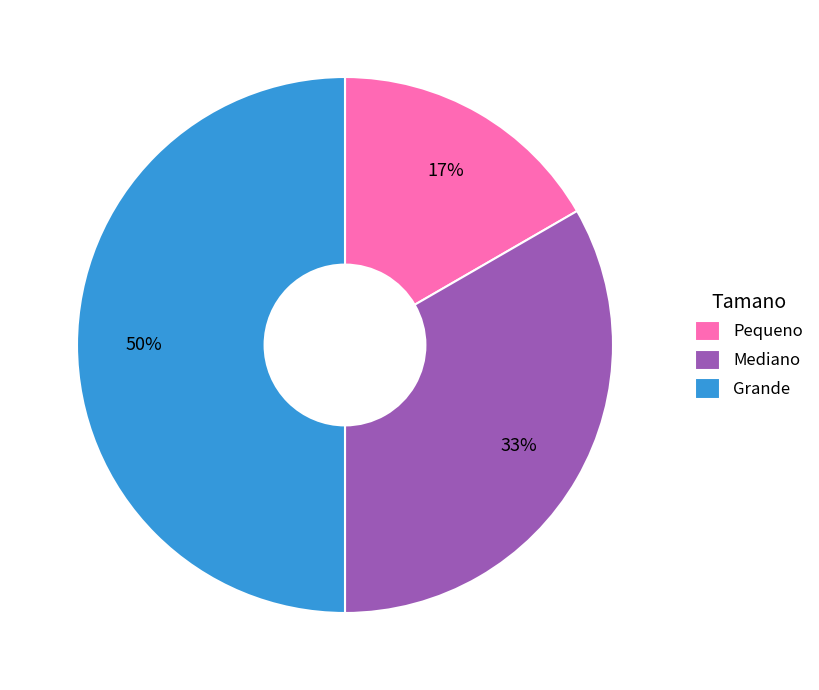

Rank the categories by value from lowest to highest.

Pequeno, Mediano, Grande